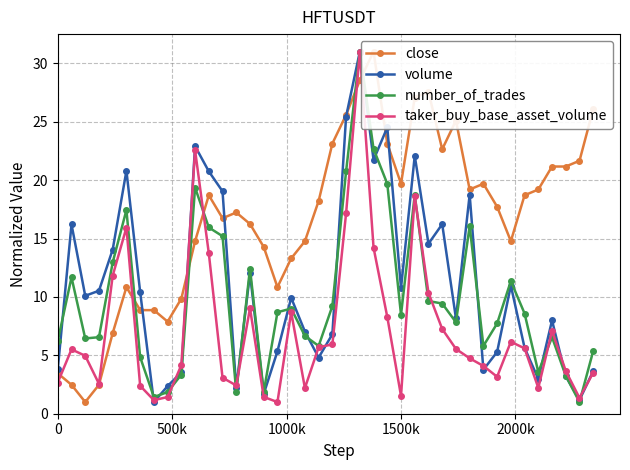

Reading left to right, extract all data points from this chart.

close: 3.5	2.5	1.0	2.5	6.9	10.8	8.9	8.9	7.9	9.9	14.8	18.7	16.7	17.2	16.2	14.3	10.8	13.3	14.8	18.2	23.1	25.6	28.5	31.0	23.1	19.7	27.1	27.6	22.6	25.1	19.2	19.7	17.7	14.8	18.7	19.2	21.2	21.2	21.7	26.1
volume: 3.8	16.2	10.1	10.5	14.1	20.8	10.4	1.0	2.4	3.5	22.9	20.7	19.0	2.2	12.0	1.7	5.3	9.9	7.0	4.8	6.8	25.4	31.0	21.7	24.5	10.8	22.1	14.6	16.2	8.2	18.8	3.8	5.3	11.0	5.6	3.0	8.0	3.2	1.2	3.7
number_of_trades: 6.2	11.7	6.4	6.6	13.0	17.4	4.8	1.4	1.9	3.3	19.4	15.9	15.2	1.9	12.4	1.9	8.7	9.0	6.7	5.8	9.2	20.8	31.0	22.7	19.7	8.5	18.7	9.6	9.4	7.8	16.1	5.8	7.7	11.4	8.6	3.6	6.6	3.2	1.0	5.4
taker_buy_base_asset_volume: 2.7	5.5	5.0	2.6	11.8	15.9	2.4	1.2	1.4	4.2	22.6	13.7	3.1	2.4	9.0	1.4	1.0	8.7	2.2	5.7	5.9	17.2	31.0	14.2	8.3	1.5	18.6	10.3	7.3	5.5	4.7	4.1	3.2	6.2	5.6	2.2	7.1	3.7	1.4	3.5